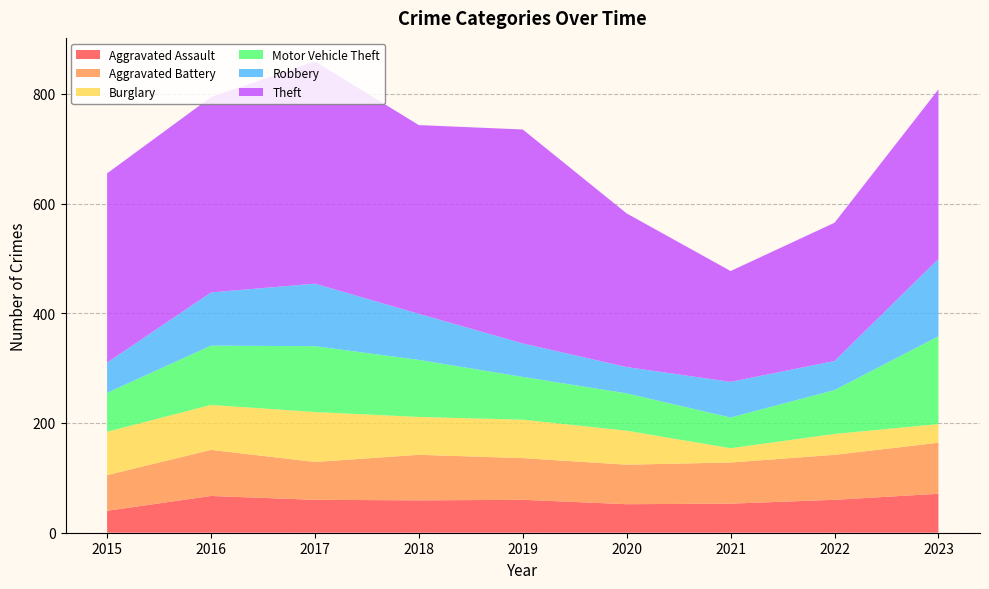

Reading right to left, extract all data points from this chart.

Aggravated Assault: 71	60	53	52	60	59	60	67	40
Aggravated Battery: 93	82	75	72	76	83	69	84	65
Burglary: 34	38	26	62	70	69	91	82	79
Motor Vehicle Theft: 160	80	56	68	78	104	120	108	71
Robbery: 141	53	65	48	61	84	114	97	55
Theft: 309	252	202	280	390	344	405	356	345